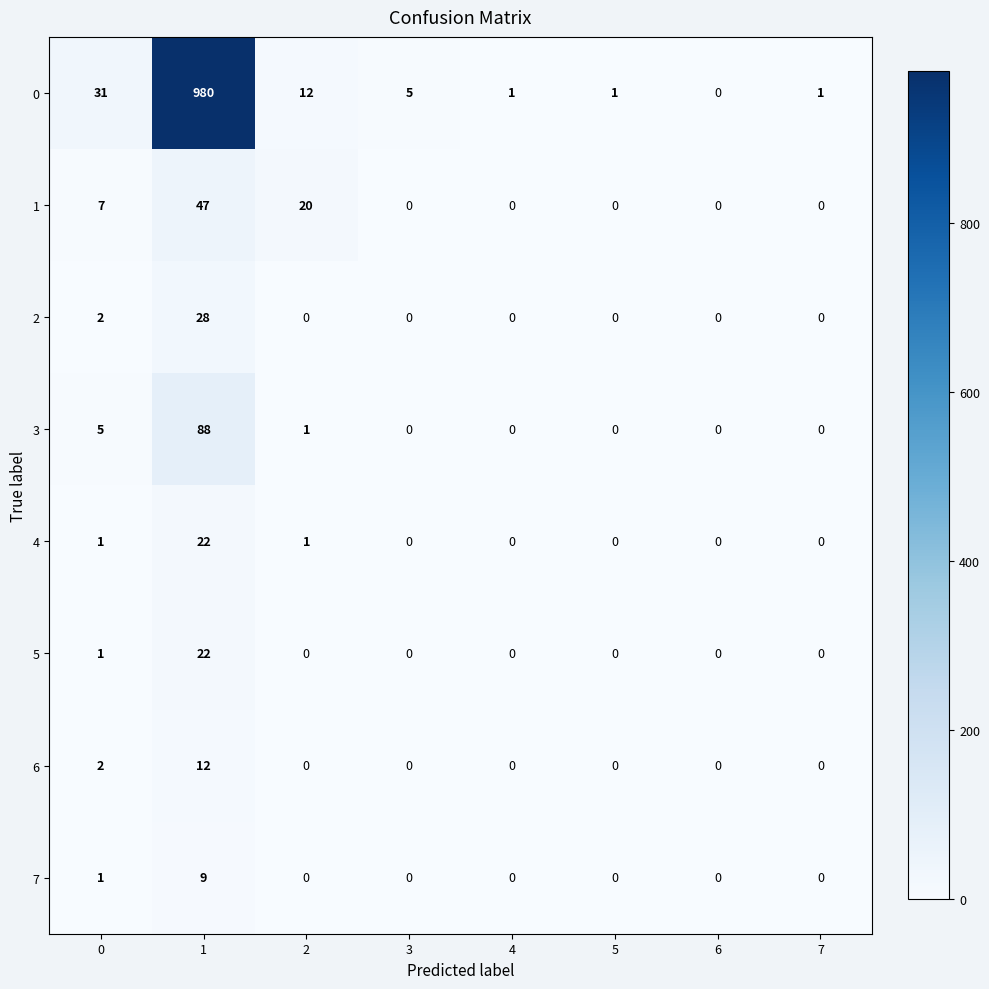

What is the difference between the maximum and second lowest values in the 0 series?

979